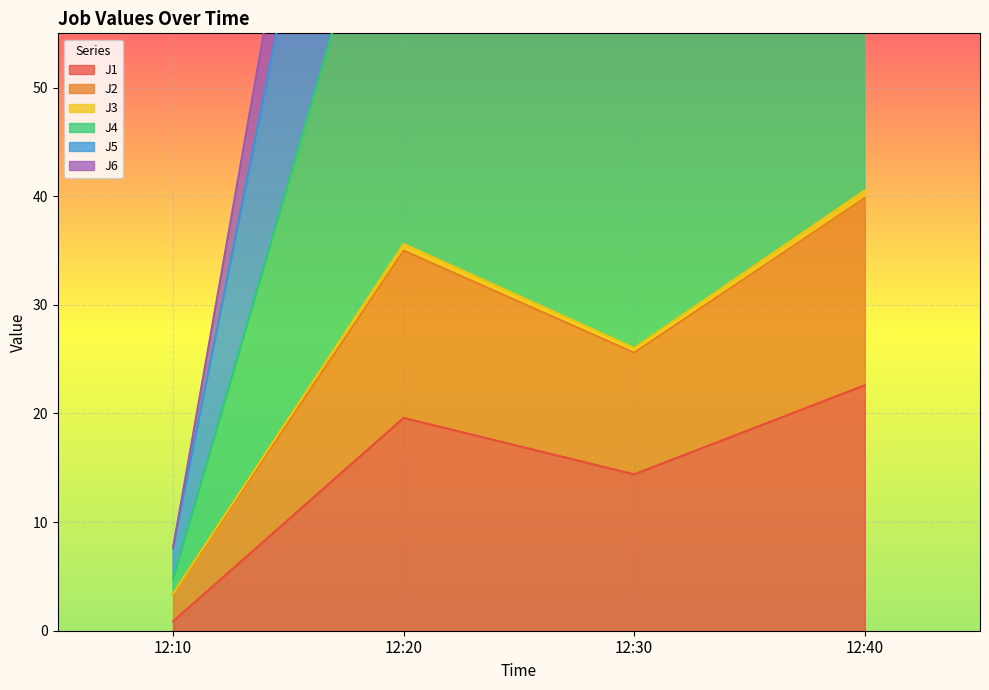

What is the sum of the J1 values at 12:40 and 12:30?

37.0